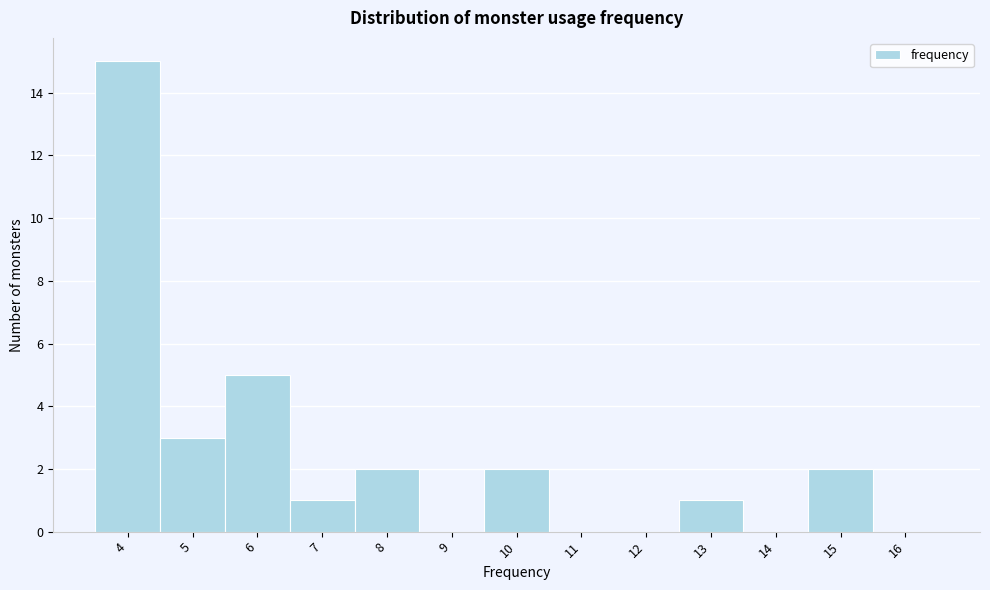

Reading left to right, list every bar in this chart as the range it spans on the x-axis followed by its height. The values are not printed on the chart, so give them approximately, as read against the axis.

3.5 to 4.5: 15
4.5 to 5.5: 3
5.5 to 6.5: 5
6.5 to 7.5: 1
7.5 to 8.5: 2
8.5 to 9.5: 0
9.5 to 10.5: 2
10.5 to 11.5: 0
11.5 to 12.5: 0
12.5 to 13.5: 1
13.5 to 14.5: 0
14.5 to 15.5: 2
15.5 to 16.5: 0